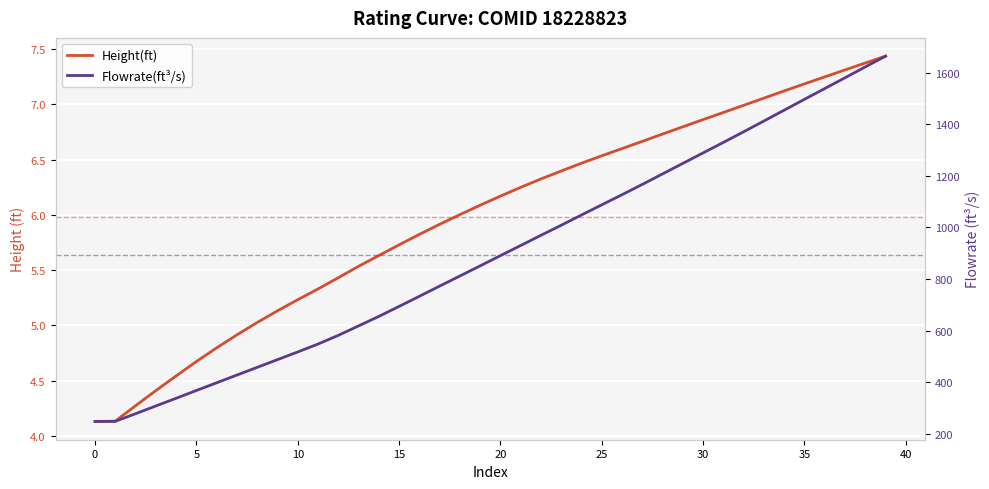

Rank the series by their average value, from lowest to highest.

Height(ft), Flowrate(ft³/s)